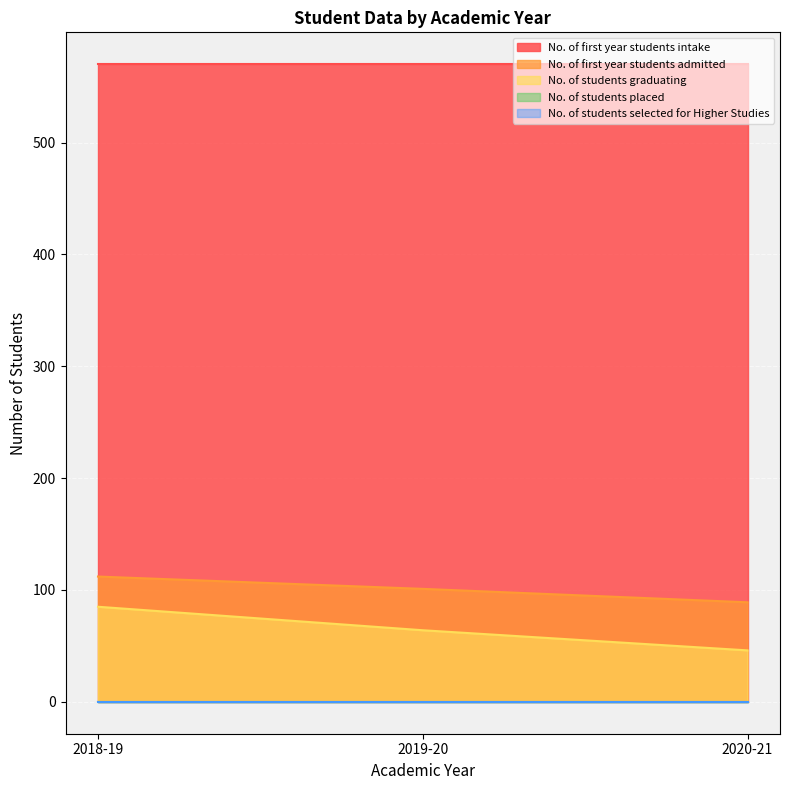

What are all the series names shown in the legend?

No. of first year students intake, No. of first year students admitted, No. of students graduating, No. of students placed, No. of students selected for Higher Studies